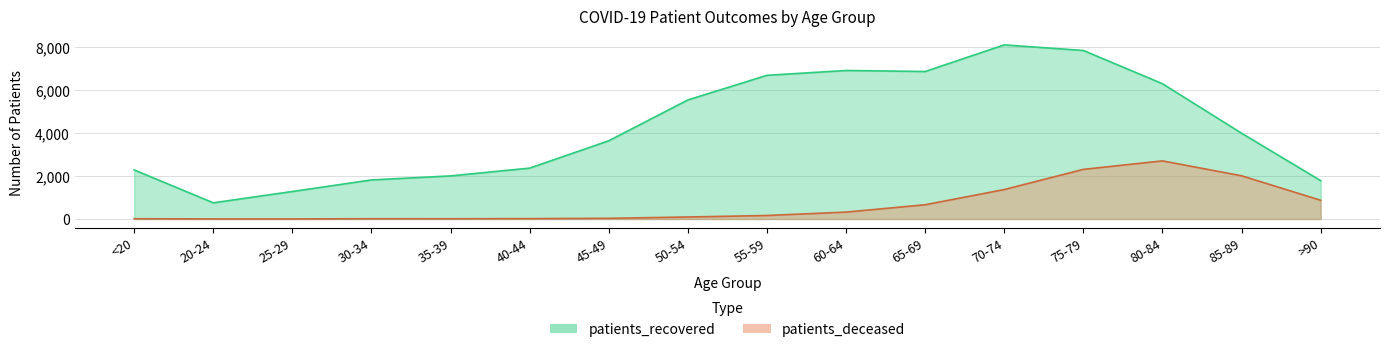

What is the maximum value for patients_deceased?

2704